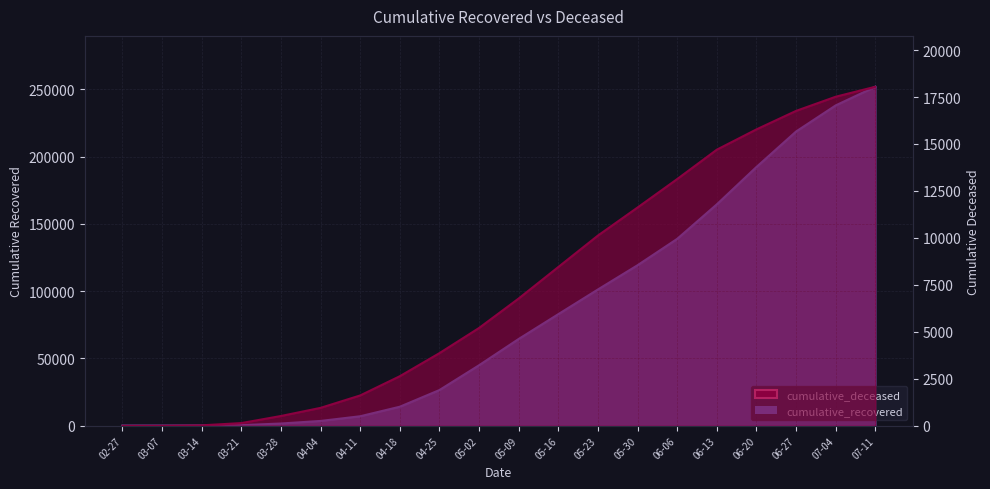

At which category is the sum across all series the highest?

07-11